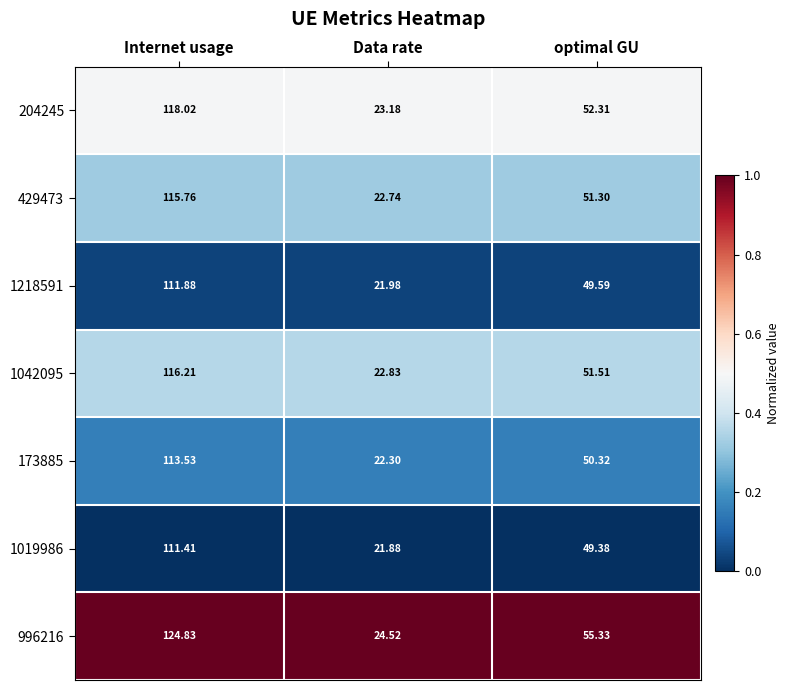

Which series has the widest spread of values?

996216